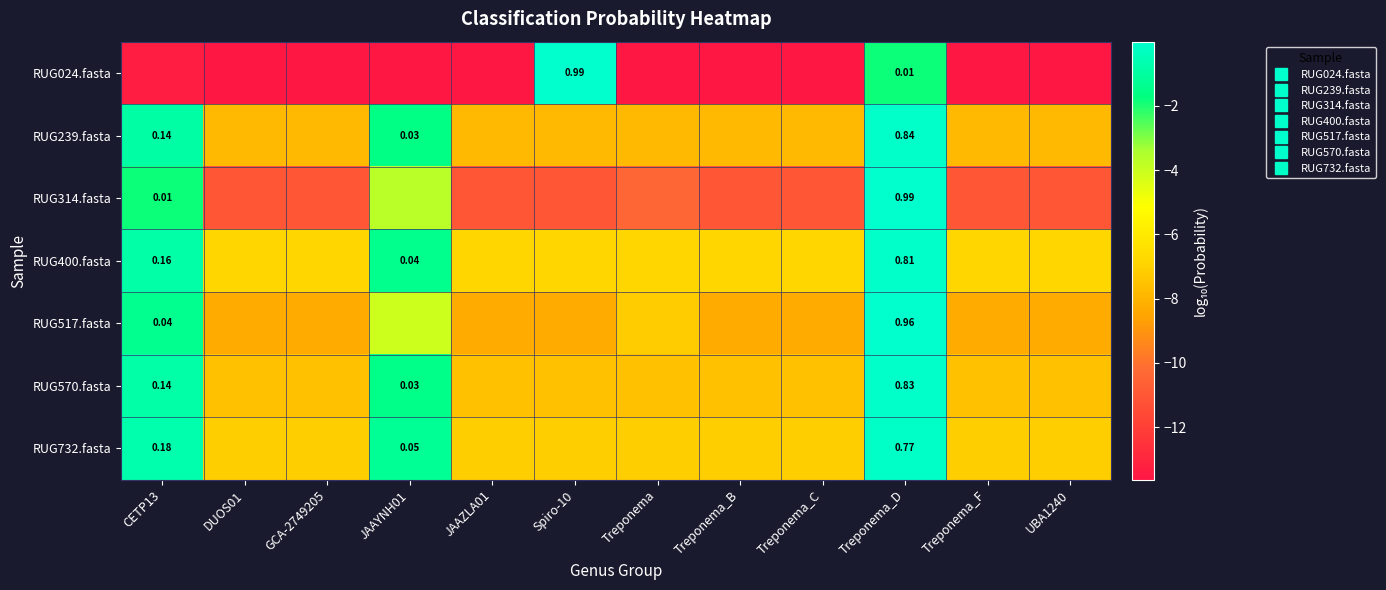

The value of RUG517.fasta at Treponema_F is -14.7. True or false?

False